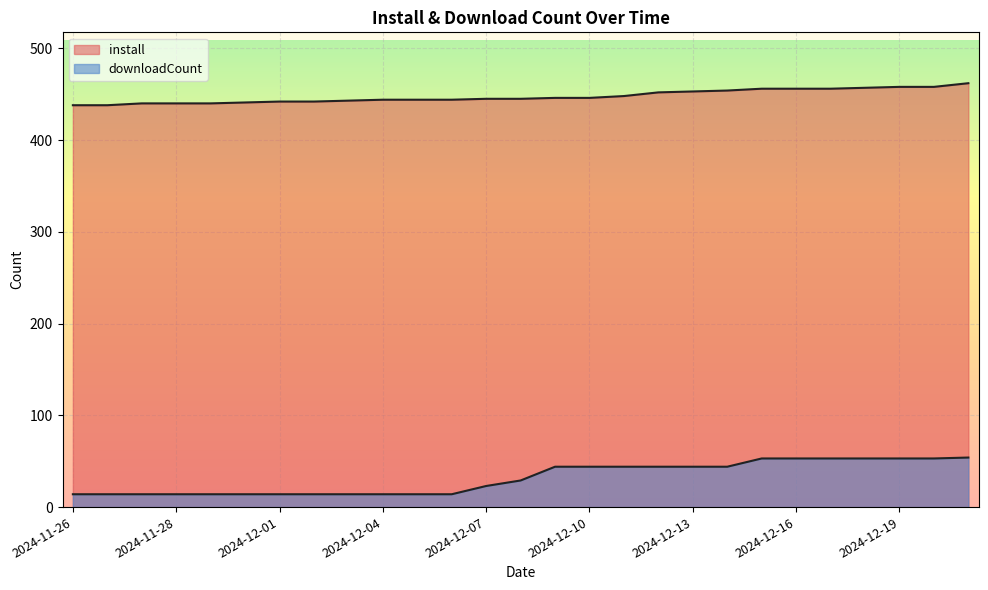

True or false: install and downloadCount intersect in this chart.

False